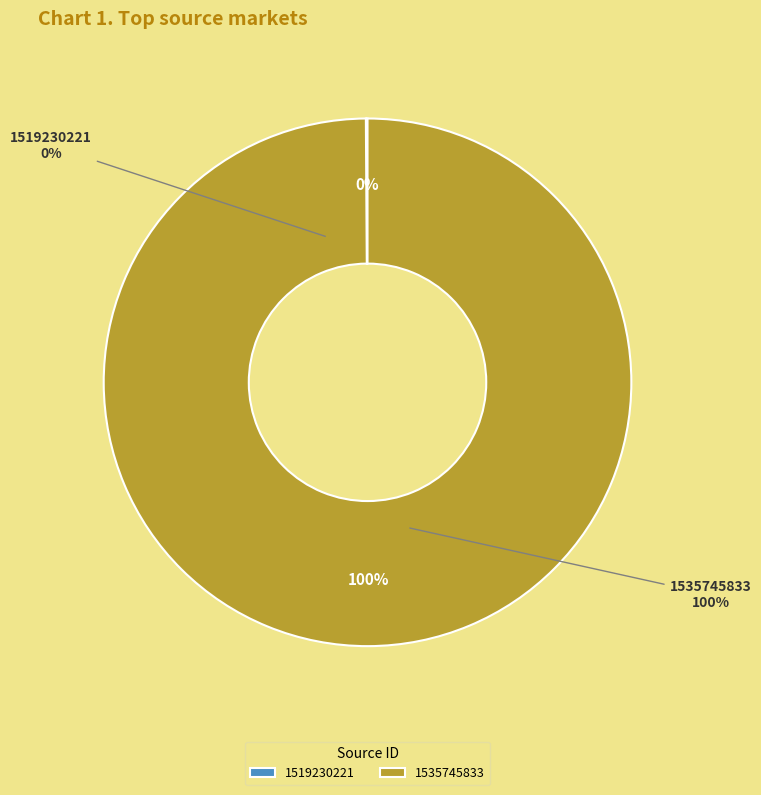

Between 1535745833 and 1519230221, which is larger?

1535745833